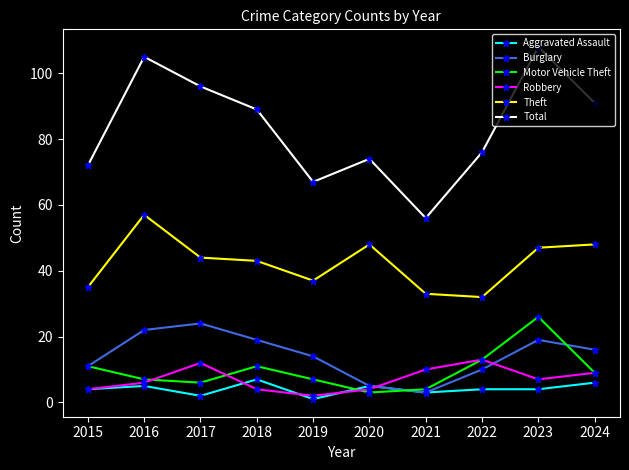

True or false: Motor Vehicle Theft and Total cross at least once.

False